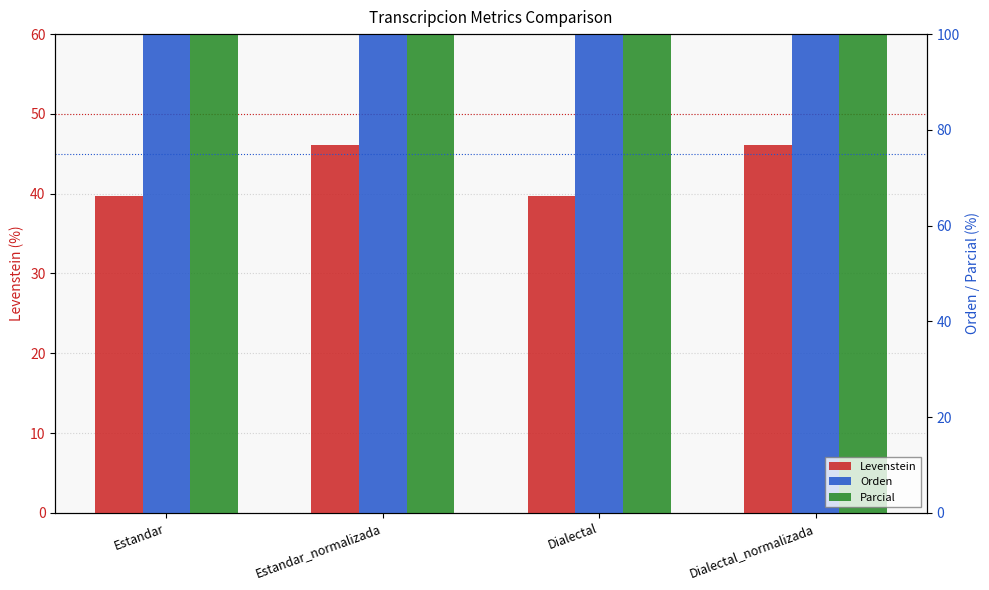

At Estandar_normalizada, list the series in order from smallest to largest.

Levenstein, Orden, Parcial